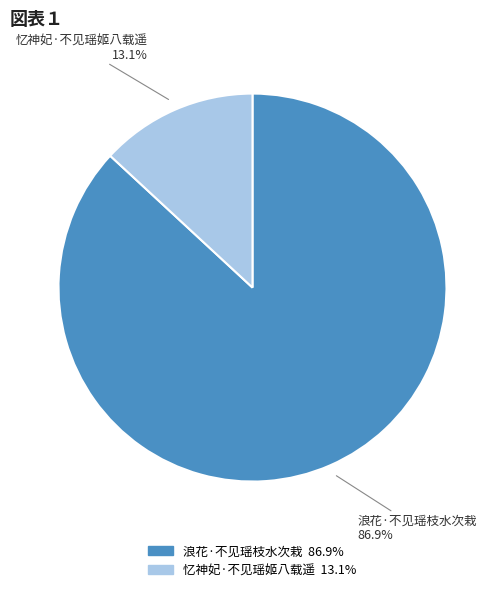

Rank the categories by value from highest to lowest.

浪花·不见瑶枝水次栽, 忆神妃·不见瑶姬八载遥